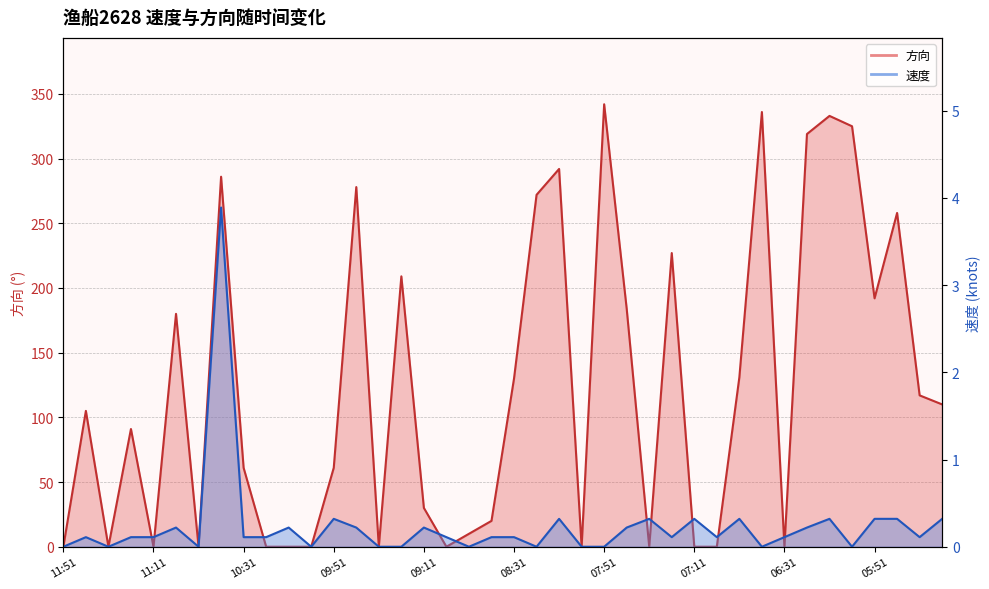

Which label corresponds to the smallest value in the chart?

11:51